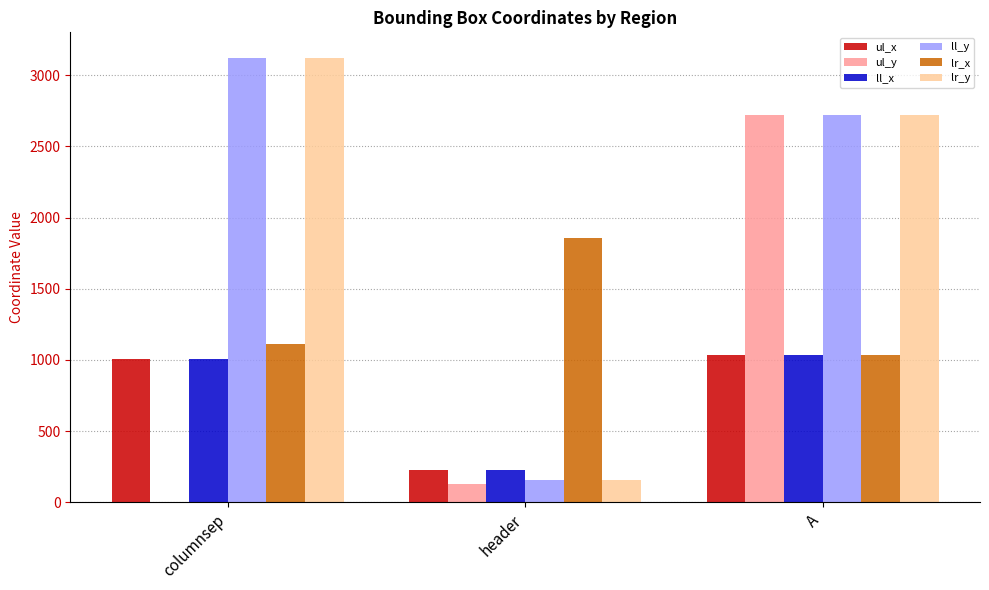

The value of ul_x at columnsep is 1728. True or false?

False